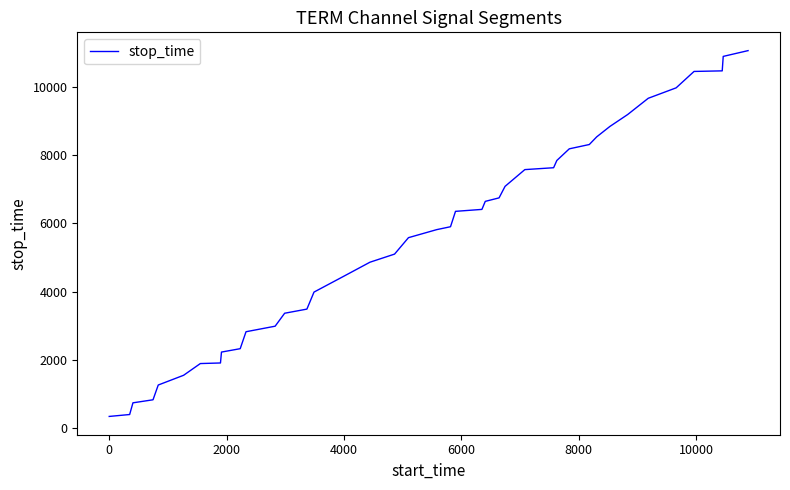

What is the difference between the maximum and minimum values?

10702